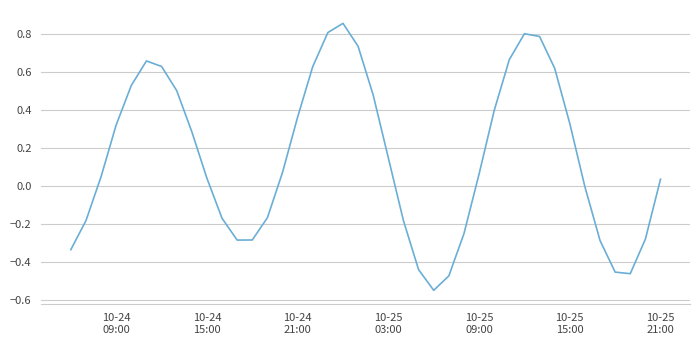

How many lines are shown in the chart?

1